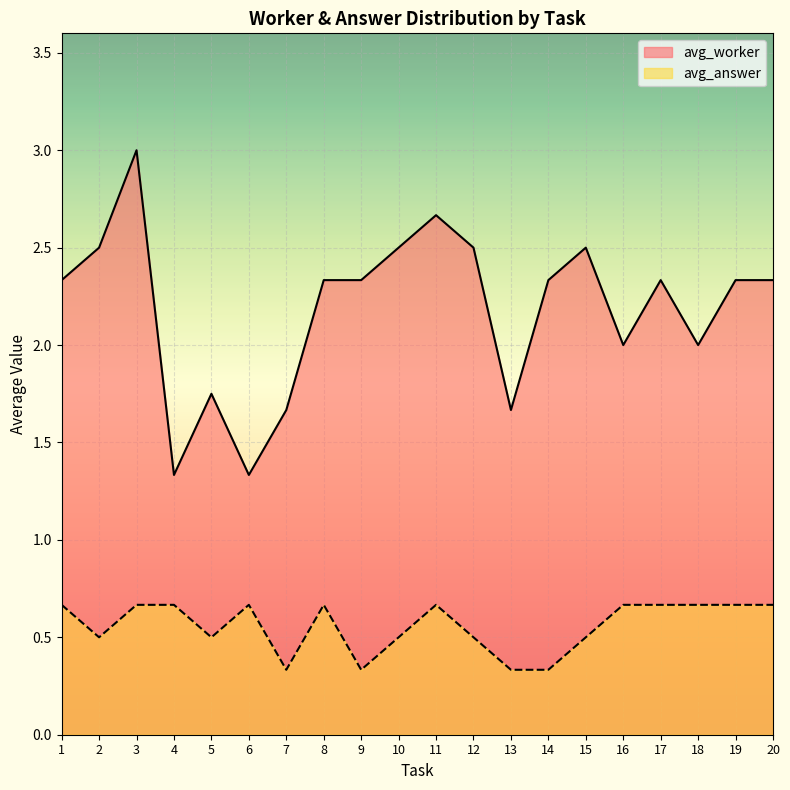

True or false: avg_worker has a value of 1.4 at 18.

False